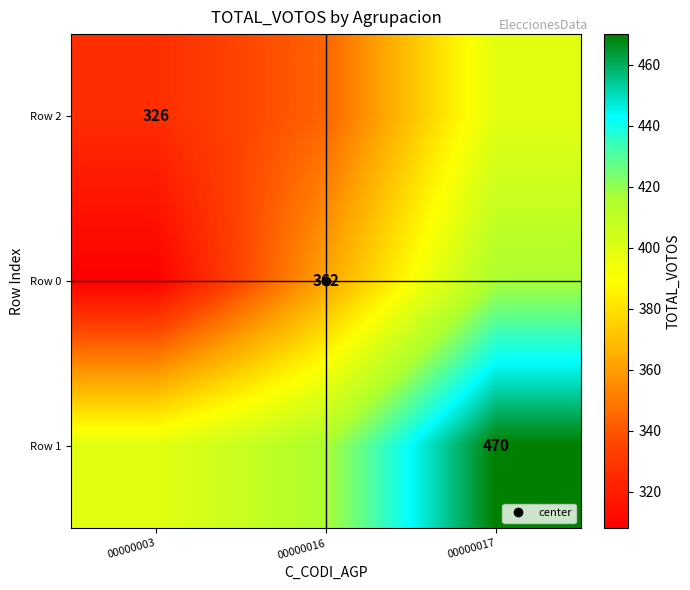

Is it true that Row 1 equals 575 at 00000016?

False